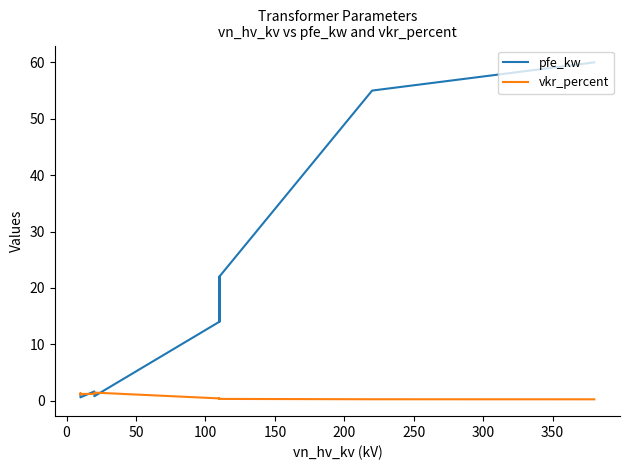

After their last crossing, which series has the higher values: vkr_percent or pfe_kw?

pfe_kw